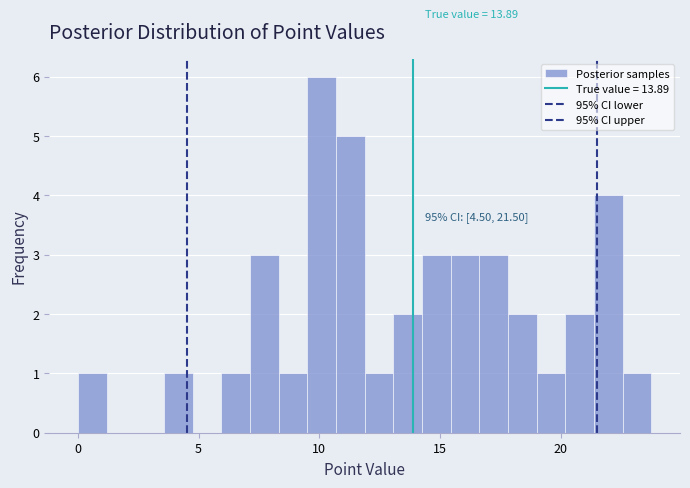

Around what value on the x-axis is the tallest bar? Give the approximate position of its centre, as read against the axis.

10.0